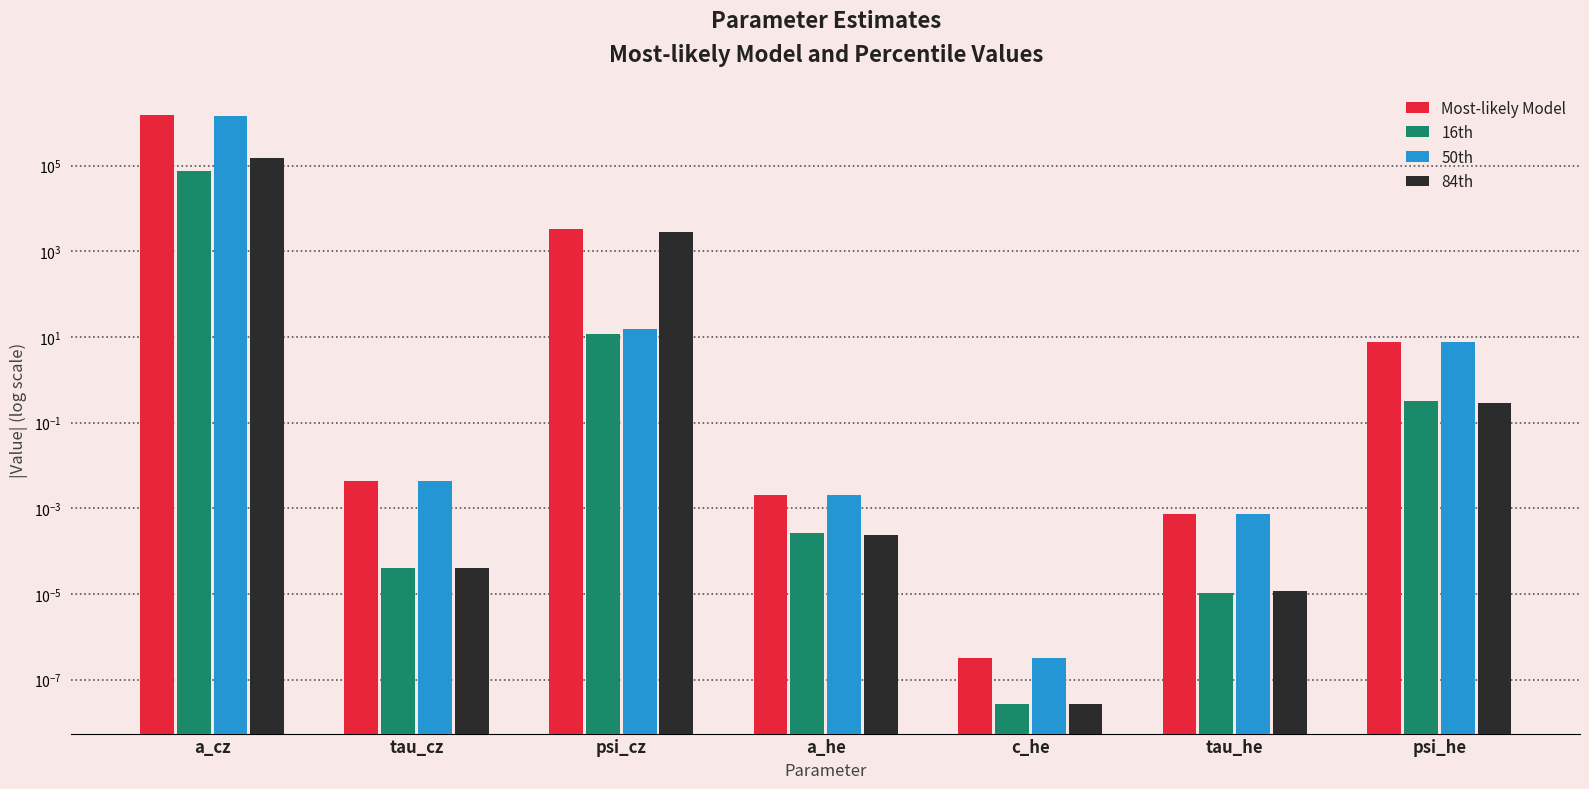

True or false: Most-likely Model has a value of 0.0 at c_he.

True